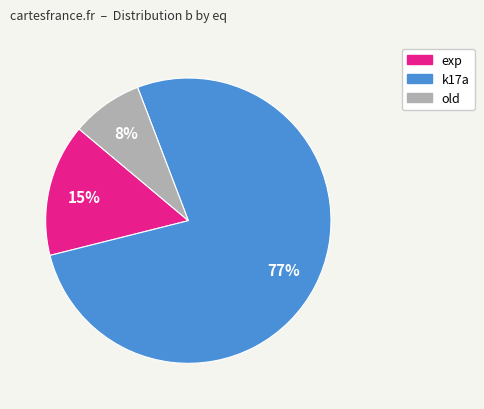

Does any single category account for the majority?

Yes